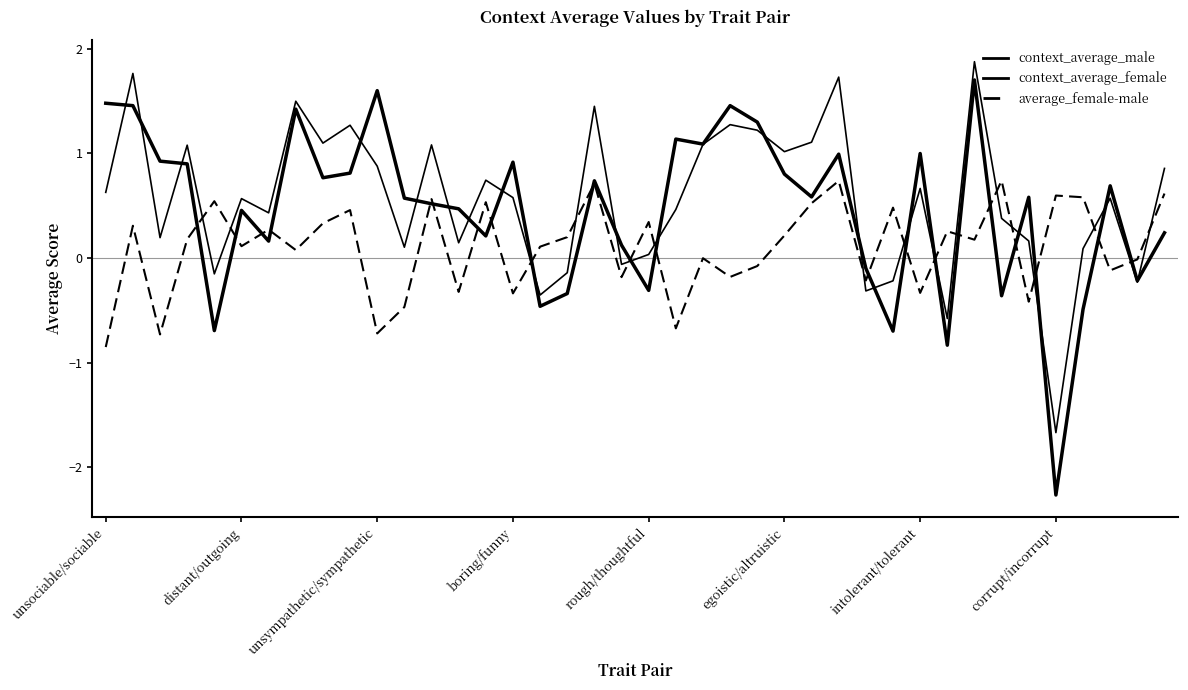

What is the minimum value for context_average_female?

-1.7